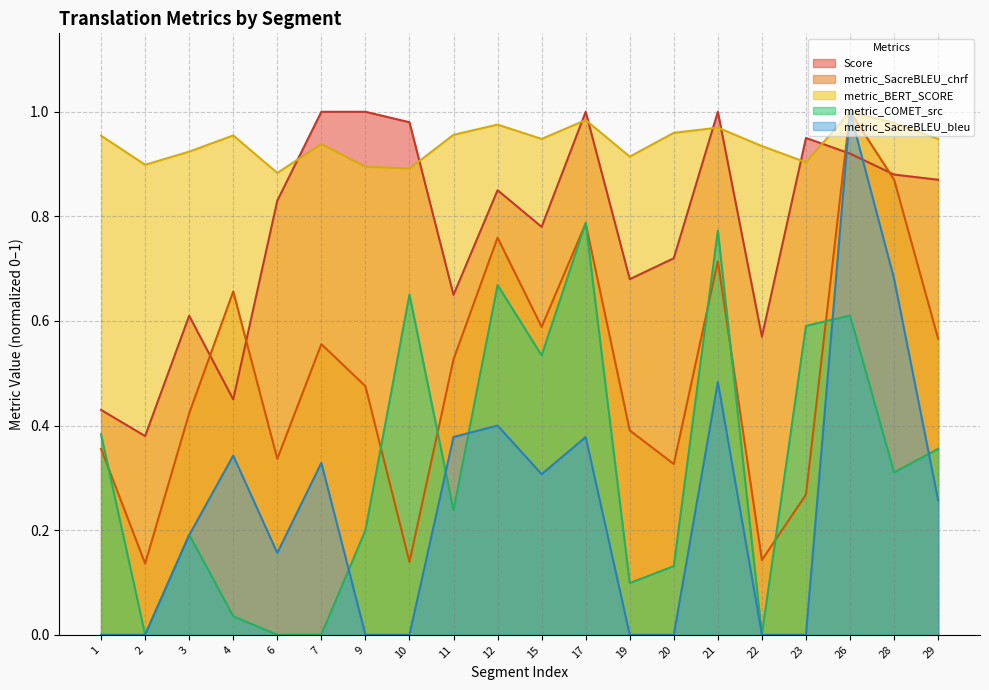

What is the difference between the maximum and minimum values in the Score series?

0.6